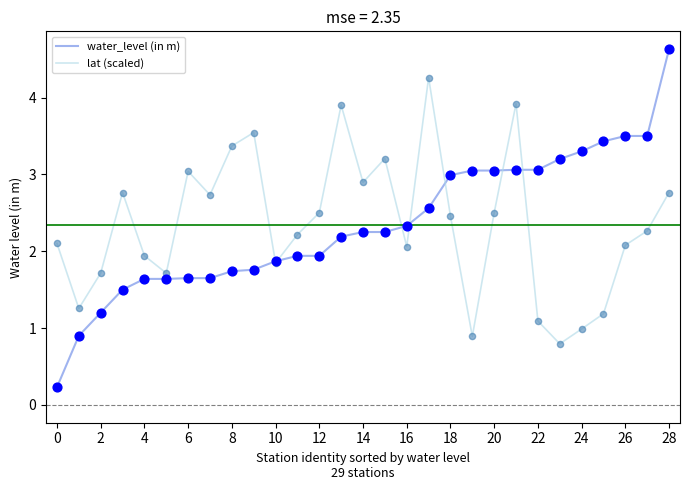

Which series has the largest range (max minus min)?

water_level (in m)